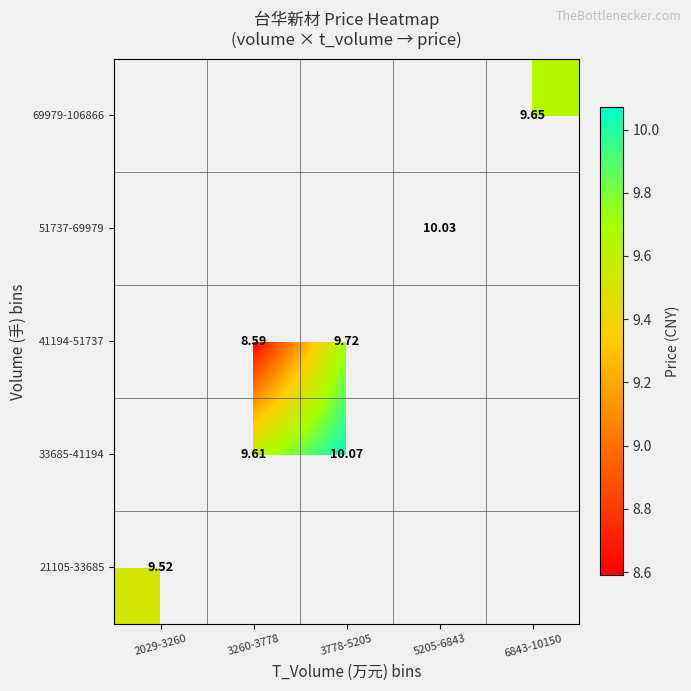

Which category has the highest value in the 21105-33685 series?

2029-3260